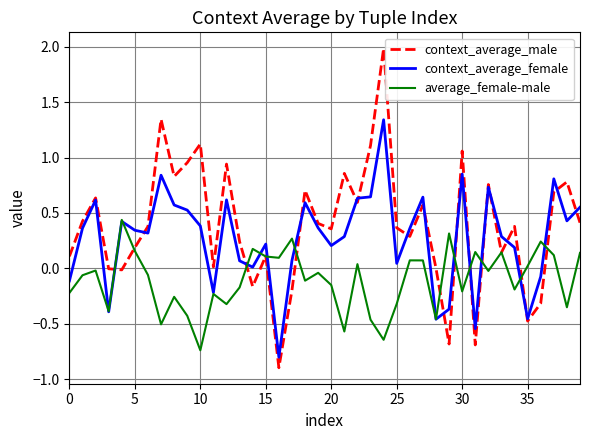

Which series has the largest range (max minus min)?

context_average_male